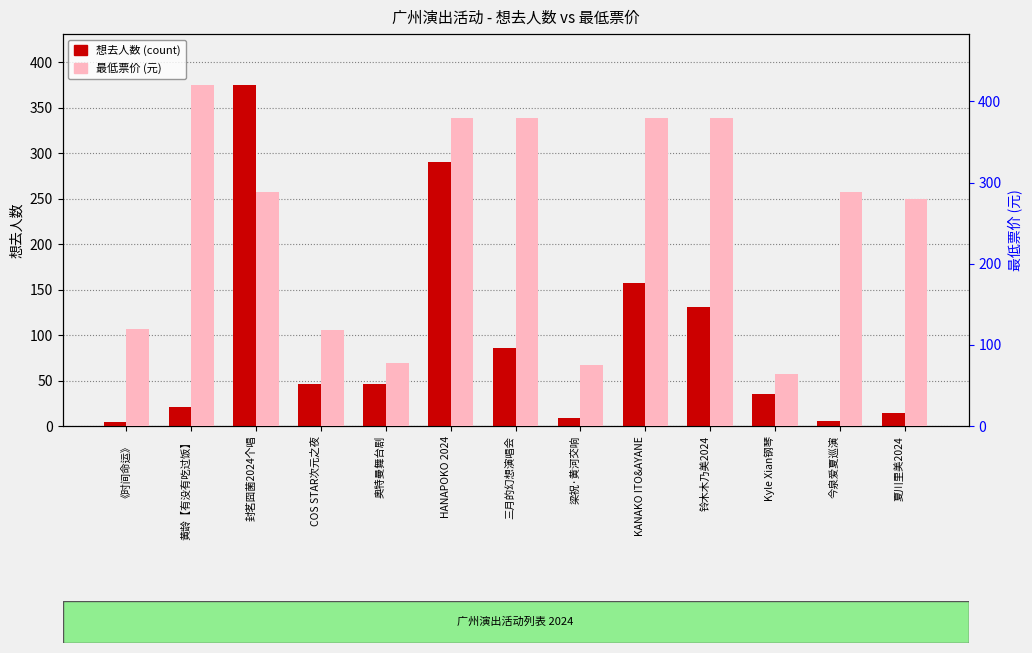

What position from the right is 今泉爱夏巡演?

2